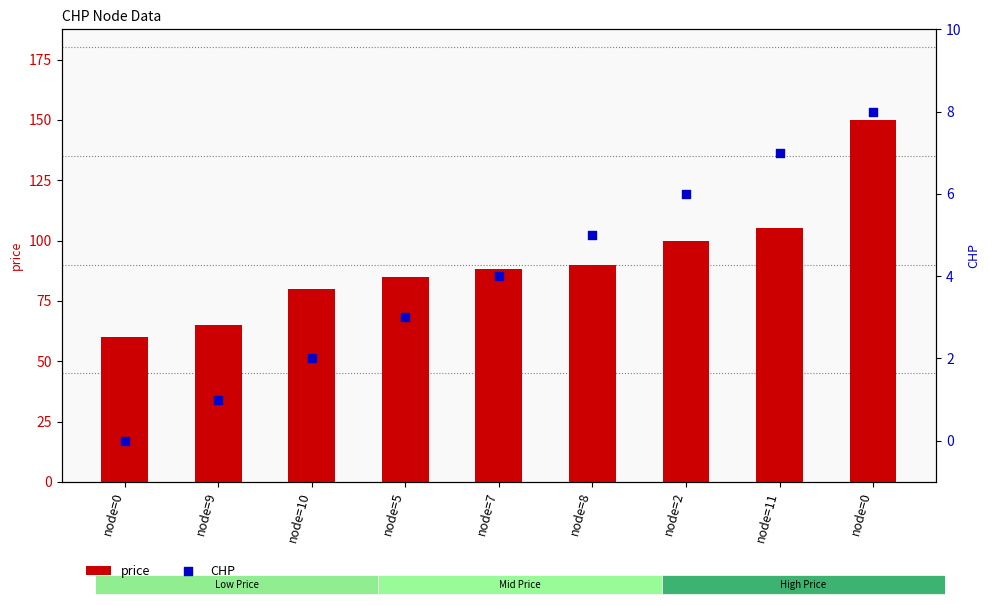

Is the value of price at node=8 greater than the value of CHP at node=7?

Yes